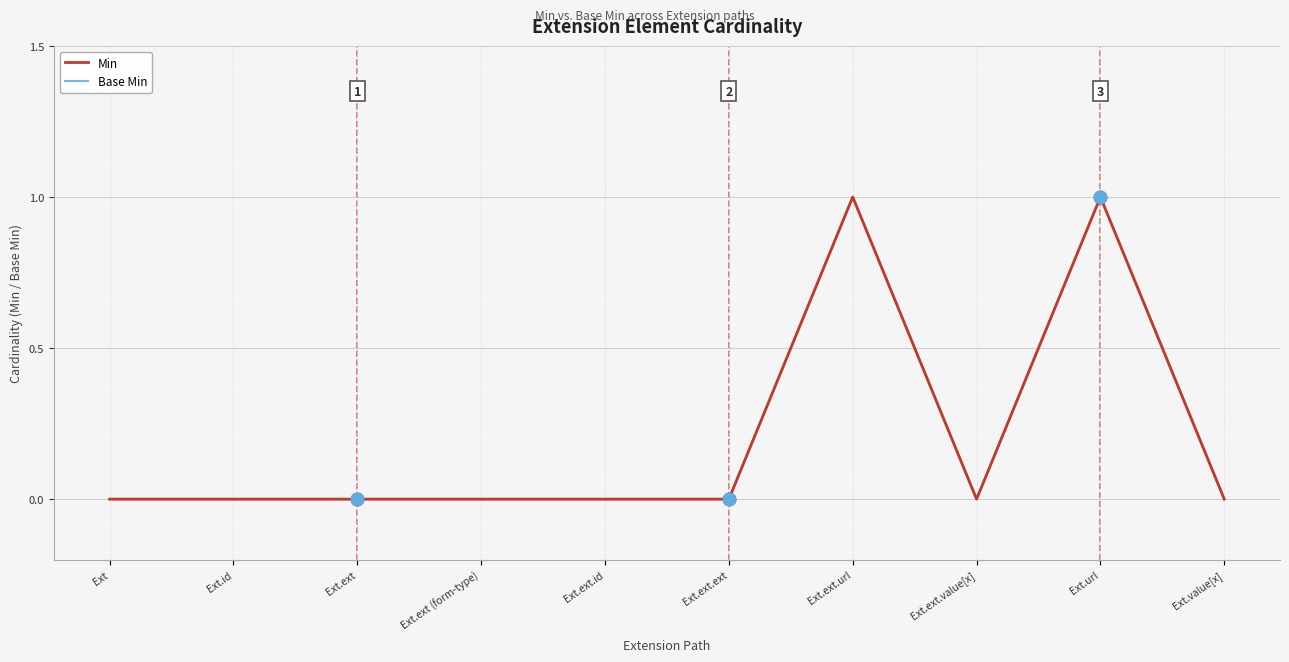

Does the chart display data point markers on the line(s)?

No